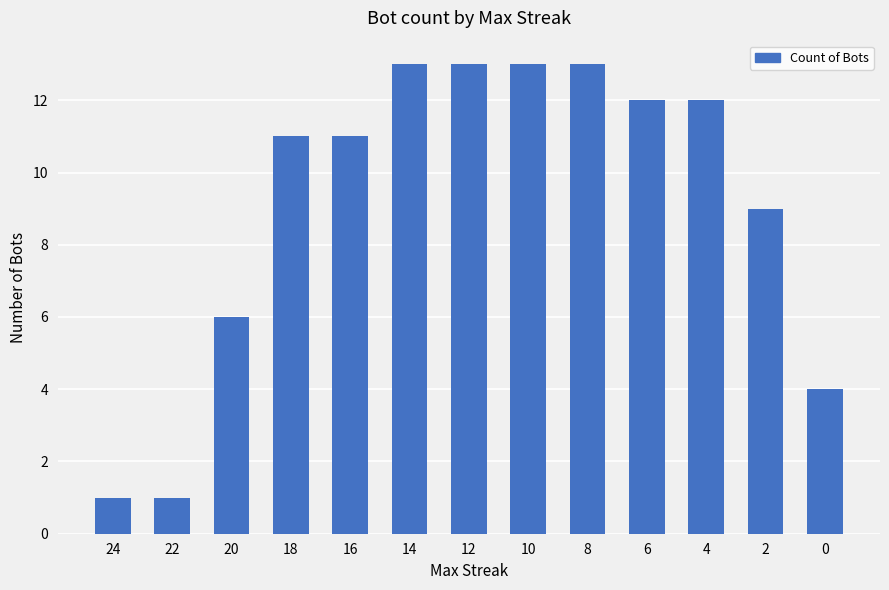

Count the number of data series in this chart.

1